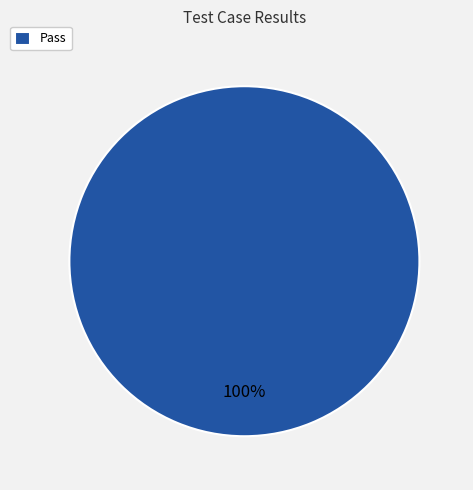

Which slice represents more than half of the pie?

Pass